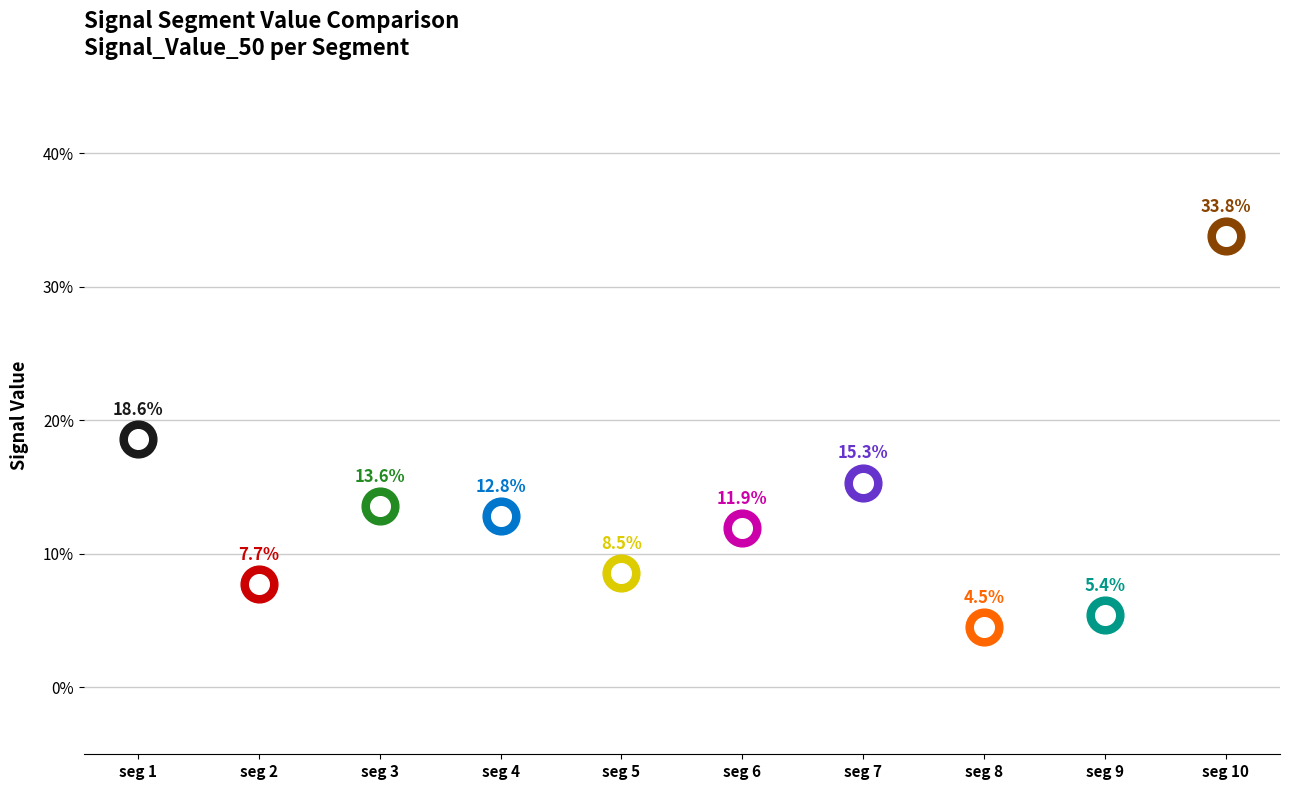

Is the value of Signal_Value_49 at signal segment 6 greater than the value of Signal_Value_48 at signal segment 1?

No